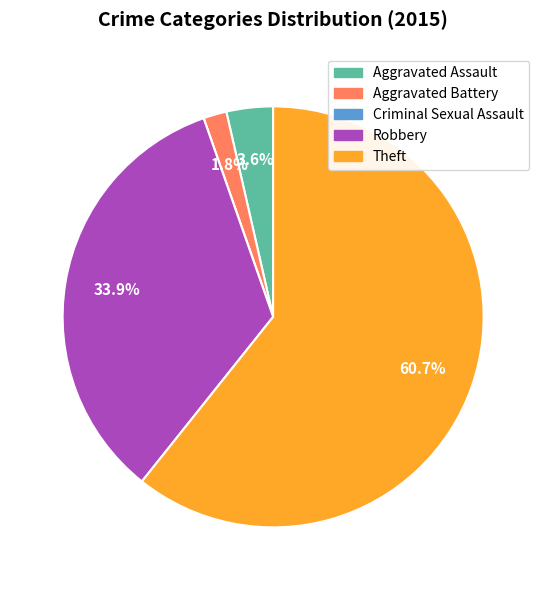

What percentage is NOT represented by Aggravated Battery?

98.2%